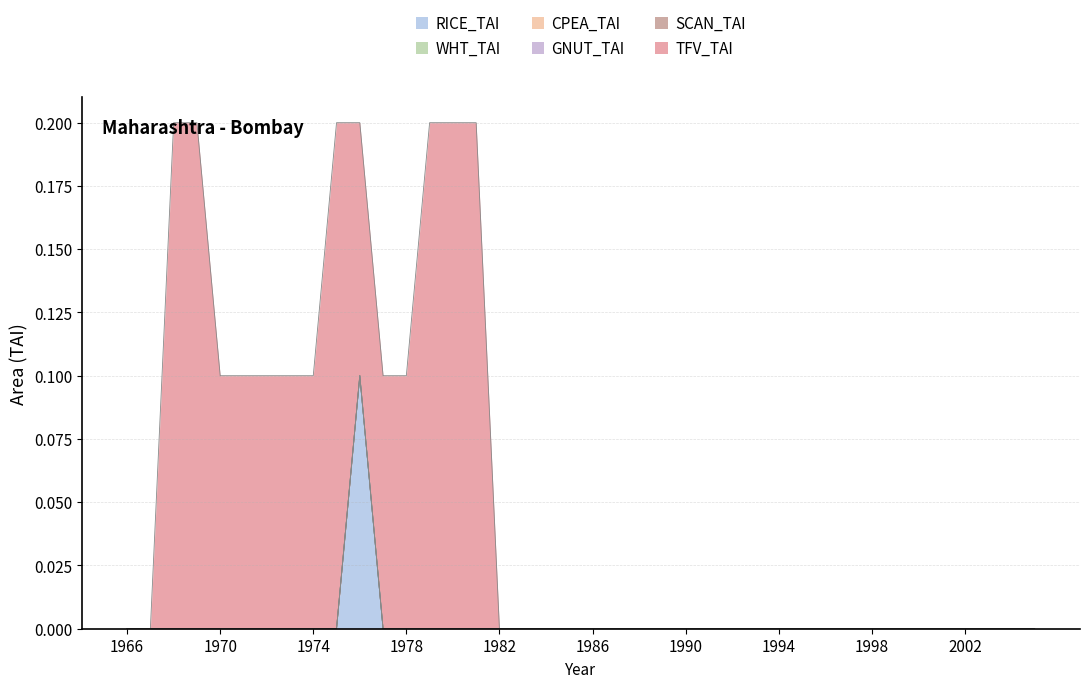

Reading left to right, extract all data points from this chart.

RICE_TAI: 0.0	0.0	0.0	0.0	0.0	0.0	0.0	0.0	0.0	0.0	0.1	0.0	0.0	0.0	0.0	0.0	0.0	0.0	0.0	0.0	0.0	0.0	0.0	0.0	0.0	0.0	0.0	0.0	0.0	0.0	0.0	0.0	0.0	0.0	0.0	0.0	0.0	0.0	0.0	0.0
WHT_TAI: 0.0	0.0	0.0	0.0	0.0	0.0	0.0	0.0	0.0	0.0	0.0	0.0	0.0	0.0	0.0	0.0	0.0	0.0	0.0	0.0	0.0	0.0	0.0	0.0	0.0	0.0	0.0	0.0	0.0	0.0	0.0	0.0	0.0	0.0	0.0	0.0	0.0	0.0	0.0	0.0
CPEA_TAI: 0.0	0.0	0.0	0.0	0.0	0.0	0.0	0.0	0.0	0.0	0.0	0.0	0.0	0.0	0.0	0.0	0.0	0.0	0.0	0.0	0.0	0.0	0.0	0.0	0.0	0.0	0.0	0.0	0.0	0.0	0.0	0.0	0.0	0.0	0.0	0.0	0.0	0.0	0.0	0.0
GNUT_TAI: 0.0	0.0	0.0	0.0	0.0	0.0	0.0	0.0	0.0	0.0	0.0	0.0	0.0	0.0	0.0	0.0	0.0	0.0	0.0	0.0	0.0	0.0	0.0	0.0	0.0	0.0	0.0	0.0	0.0	0.0	0.0	0.0	0.0	0.0	0.0	0.0	0.0	0.0	0.0	0.0
SCAN_TAI: 0.0	0.0	0.0	0.0	0.0	0.0	0.0	0.0	0.0	0.0	0.0	0.0	0.0	0.0	0.0	0.0	0.0	0.0	0.0	0.0	0.0	0.0	0.0	0.0	0.0	0.0	0.0	0.0	0.0	0.0	0.0	0.0	0.0	0.0	0.0	0.0	0.0	0.0	0.0	0.0
TFV_TAI: 0.0	0.0	0.2	0.2	0.1	0.1	0.1	0.1	0.1	0.2	0.1	0.1	0.1	0.2	0.2	0.2	0.0	0.0	0.0	0.0	0.0	0.0	0.0	0.0	0.0	0.0	0.0	0.0	0.0	0.0	0.0	0.0	0.0	0.0	0.0	0.0	0.0	0.0	0.0	0.0